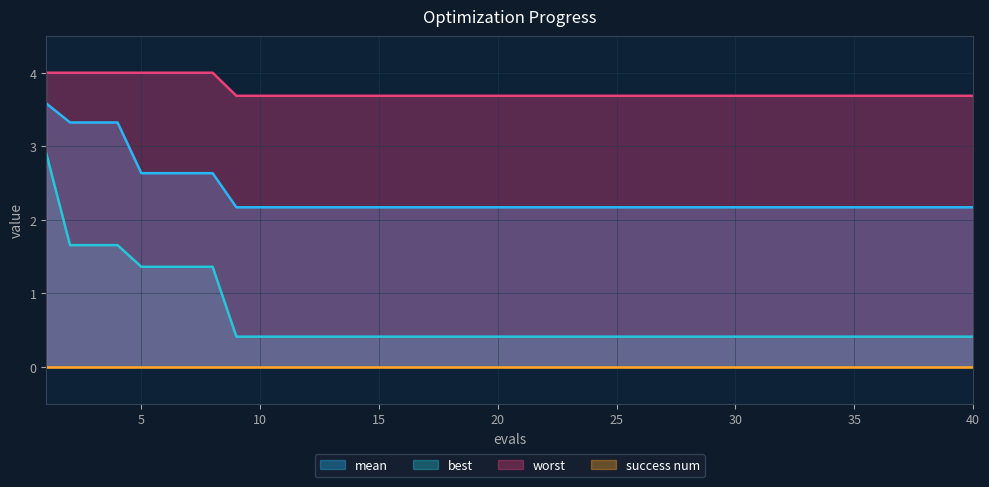

The best series shows 0.4 at 25. True or false?

True